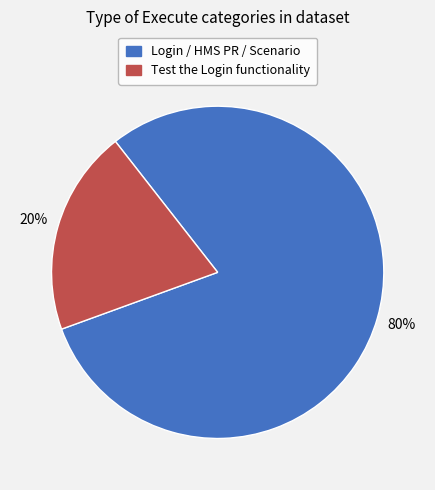

Which slice is the largest?

Login / HMS PR / Scenario